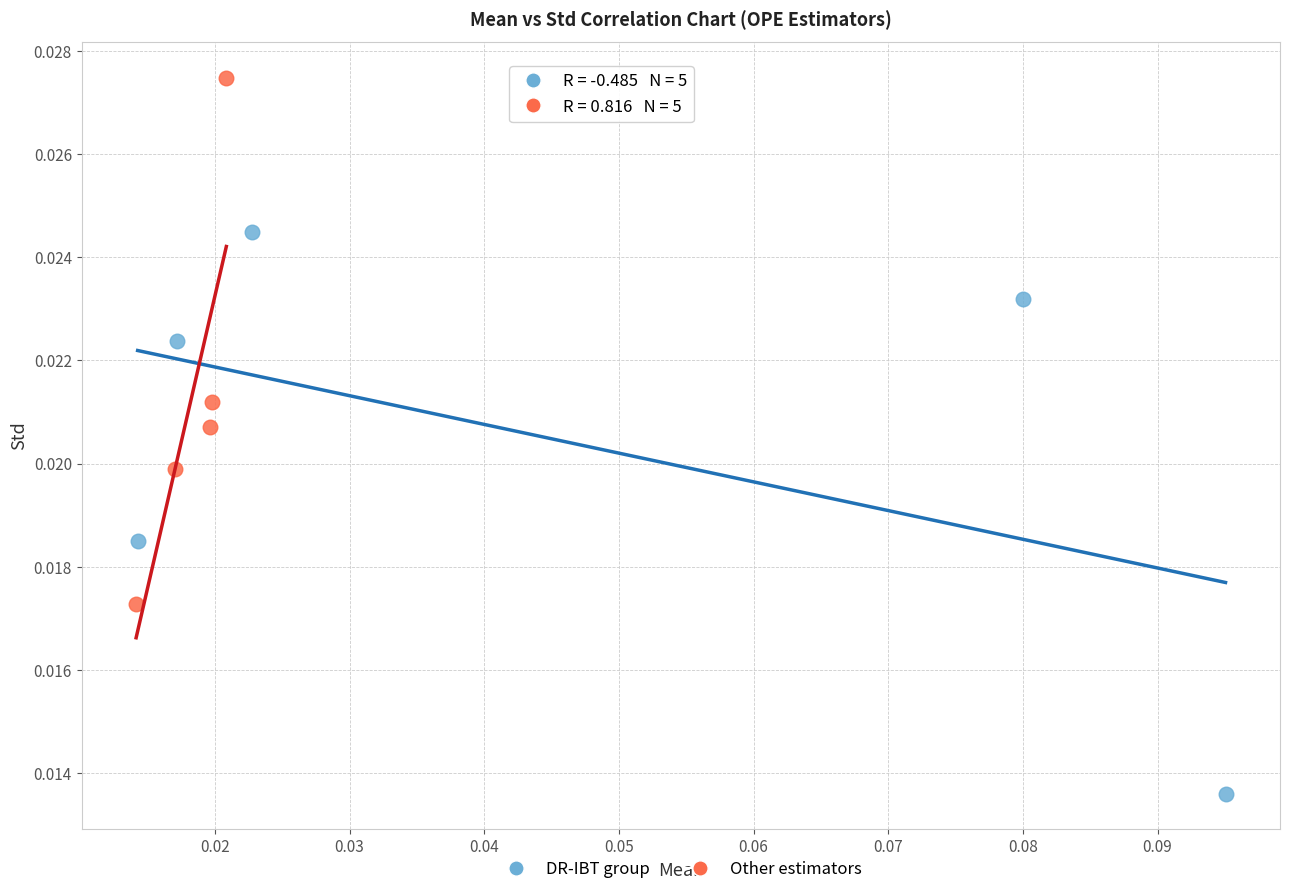

Which series contains the lowest Y value?

DR-IBT group